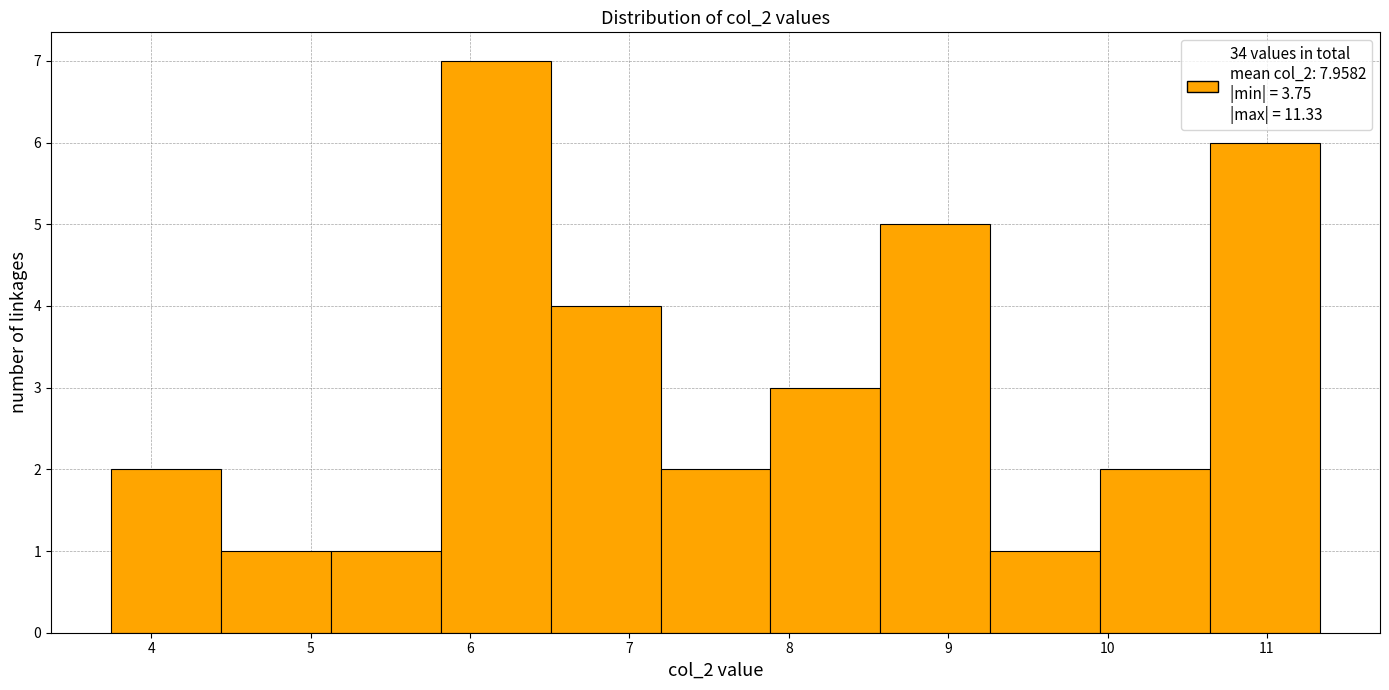

How tall is the bar that spans 7.2 to 7.9 on the x-axis? Neither the bar edges nor the heights are printed on the chart, so give them approximately, as read against the axes.

2